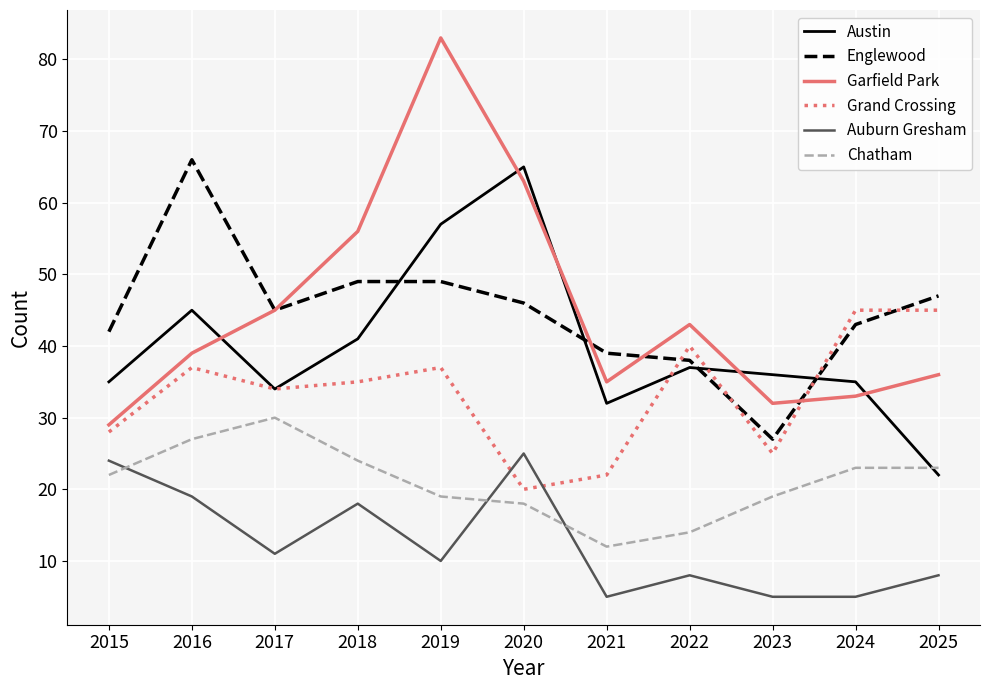

Which series changed the most between 2019 and 2020?

Garfield Park